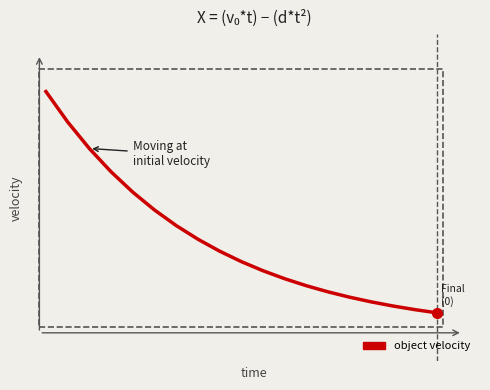

Is this an area chart (filled region under the line)?

No